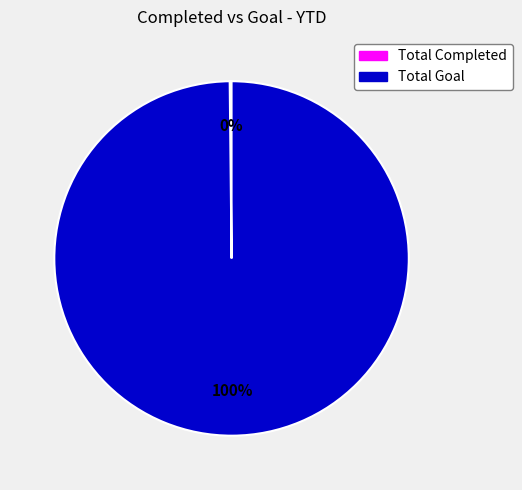

To the nearest percent, what is the average slice percentage?

50%